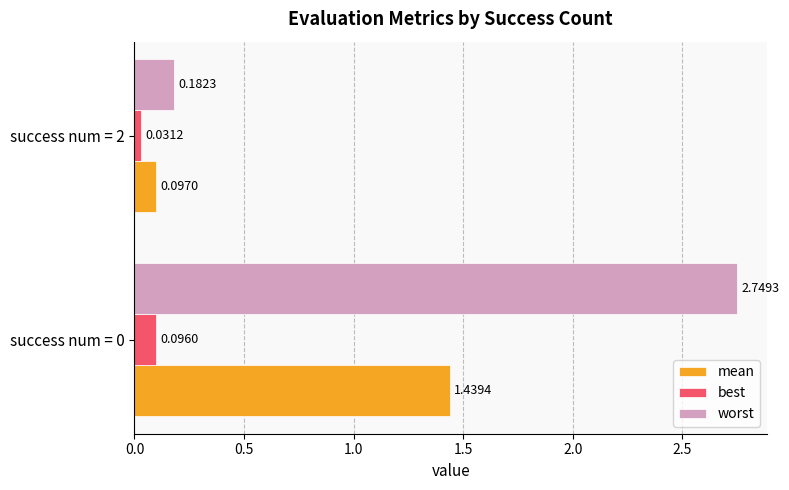

Is the value of worst at success num = 2 greater than the value of mean at success num = 2?

Yes